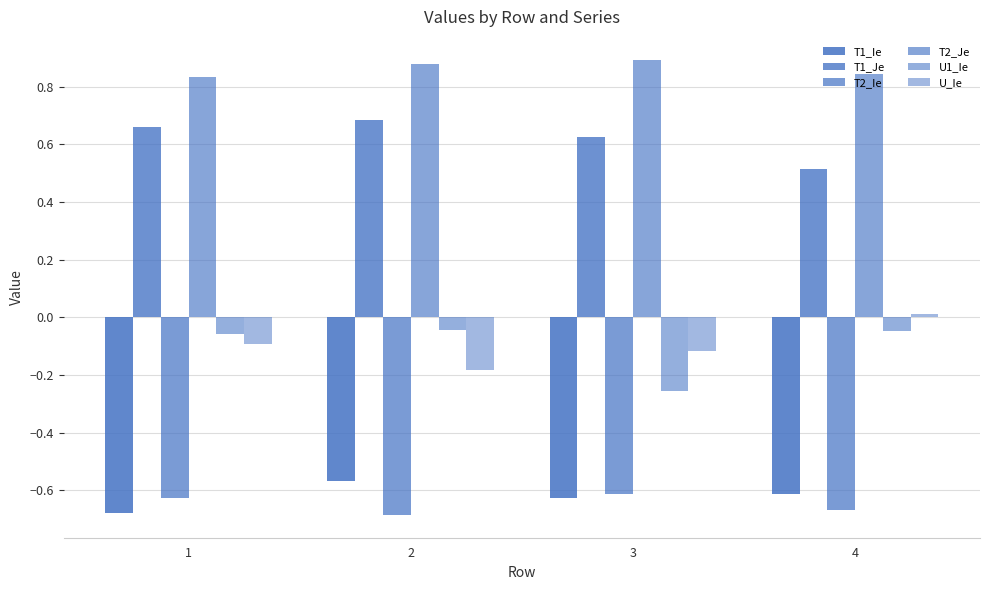

What is the sum of the T1_Je values at 3 and 2?

1.3